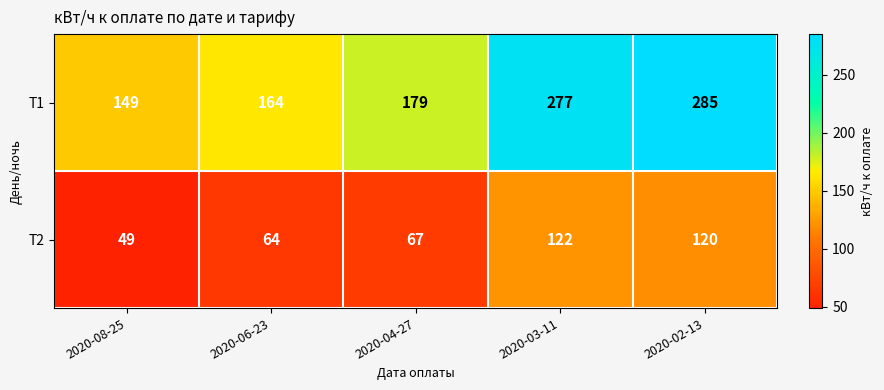

Where is T1 nearest to the value 217?

2020-04-27